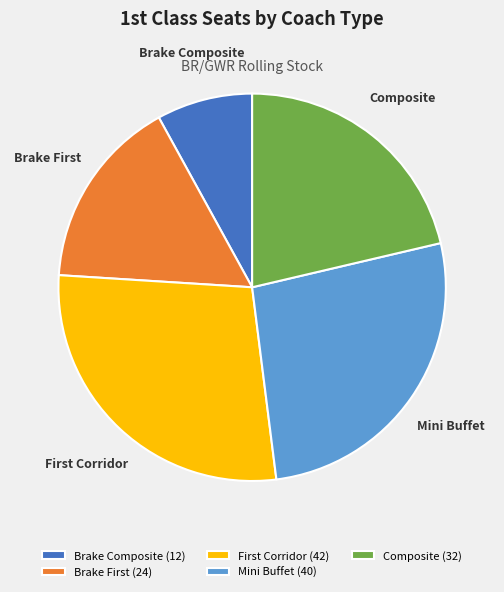

Do Composite and Brake Composite together represent more than half of the pie?

No